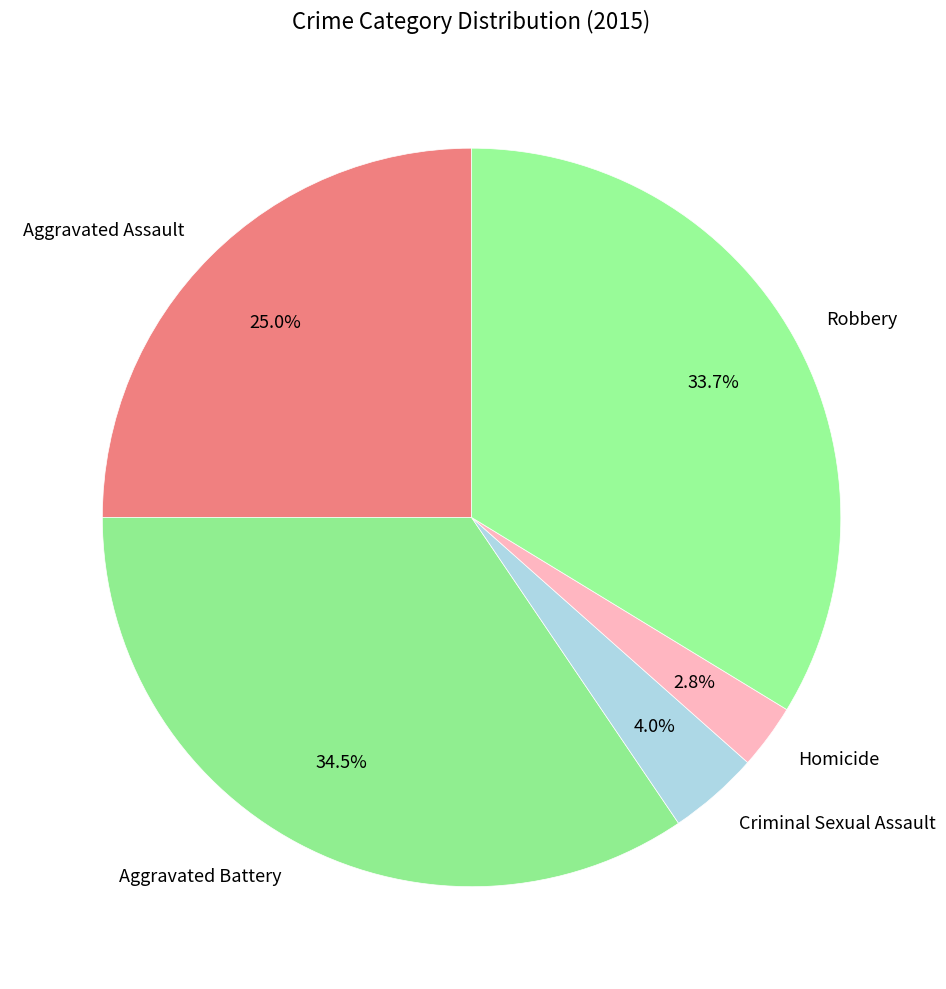

Is there any slice that represents more than half of the pie?

No